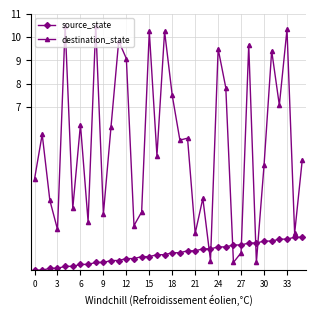

Which series has the largest range (max minus min)?

destination_state